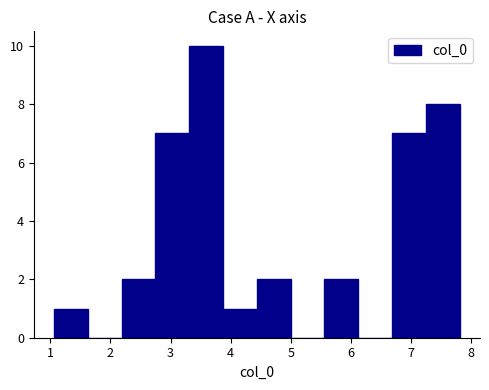

Which range on the x-axis has the tallest bar?

3.3 to 3.9